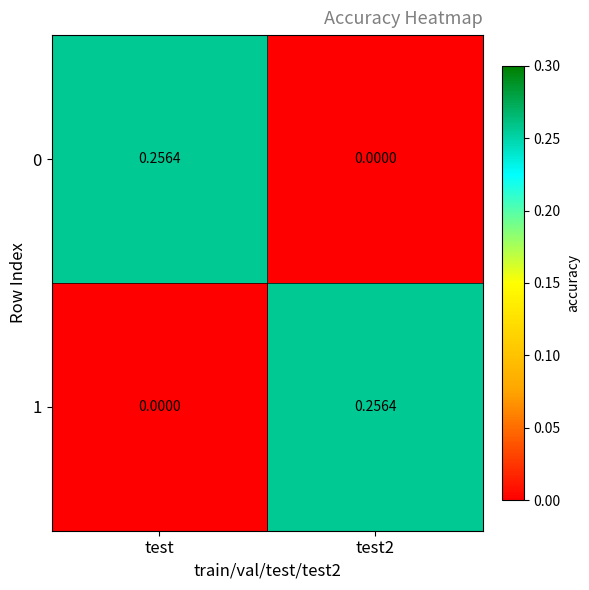

Is the value of 1 at test2 greater than the value of 0 at test2?

Yes